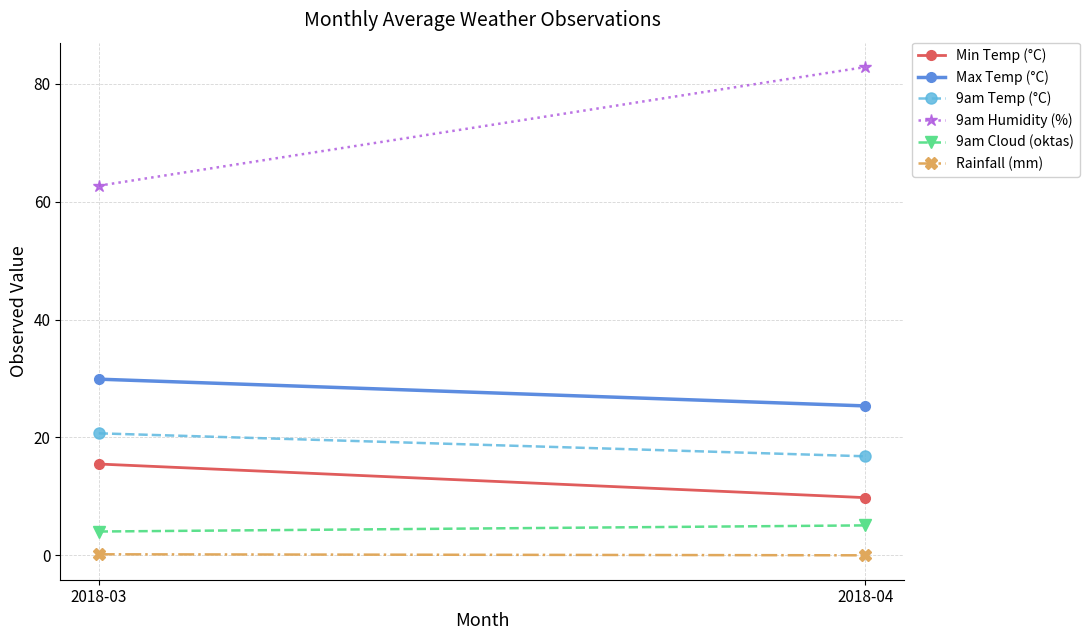

Reading left to right, extract all data points from this chart.

Min Temp (°C): 2018-03=15.5	2018-04=9.8
Max Temp (°C): 2018-03=29.9	2018-04=25.3
9am Temp (°C): 2018-03=20.7	2018-04=16.8
9am Humidity (%): 2018-03=62.7	2018-04=82.8
9am Cloud (oktas): 2018-03=4.0	2018-04=5.1
Rainfall (mm): 2018-03=0.2	2018-04=0.0